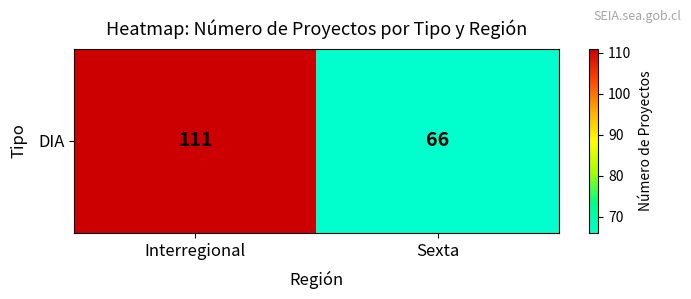

How many categories are shown in the chart?

2